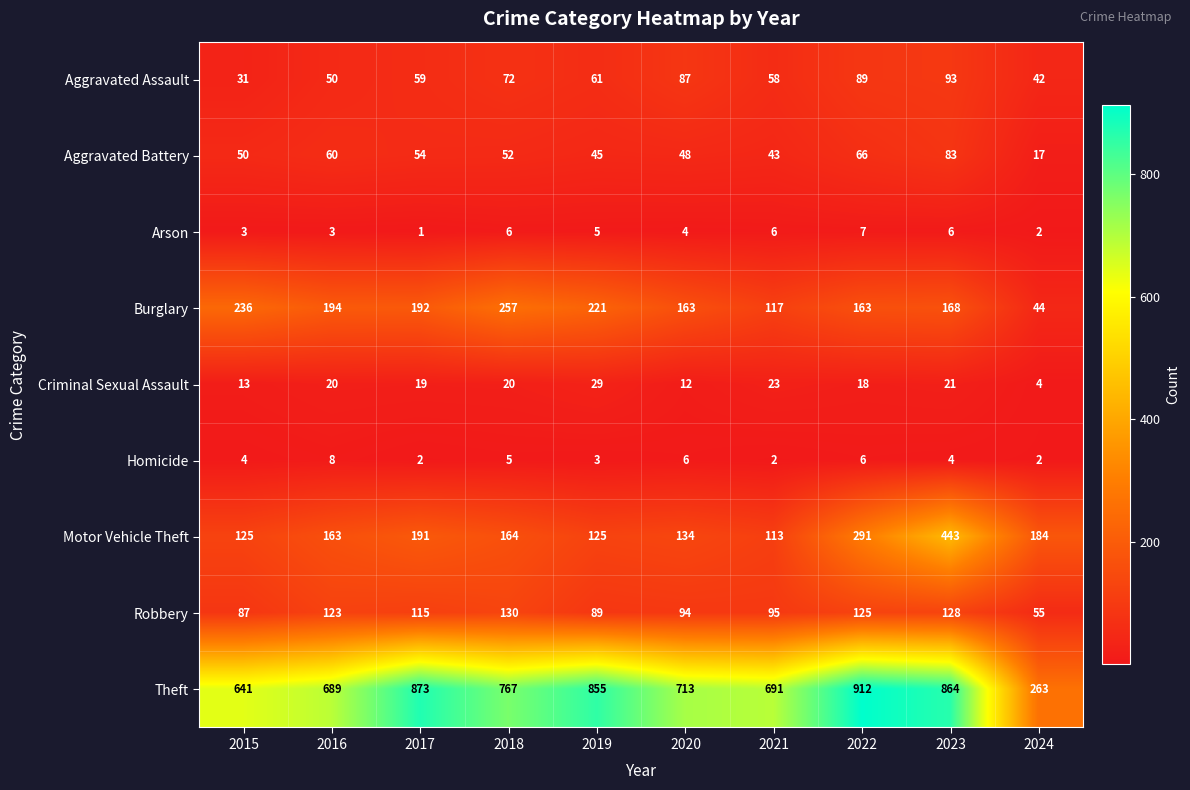

The value of Motor Vehicle Theft at 2017 is 191. True or false?

True